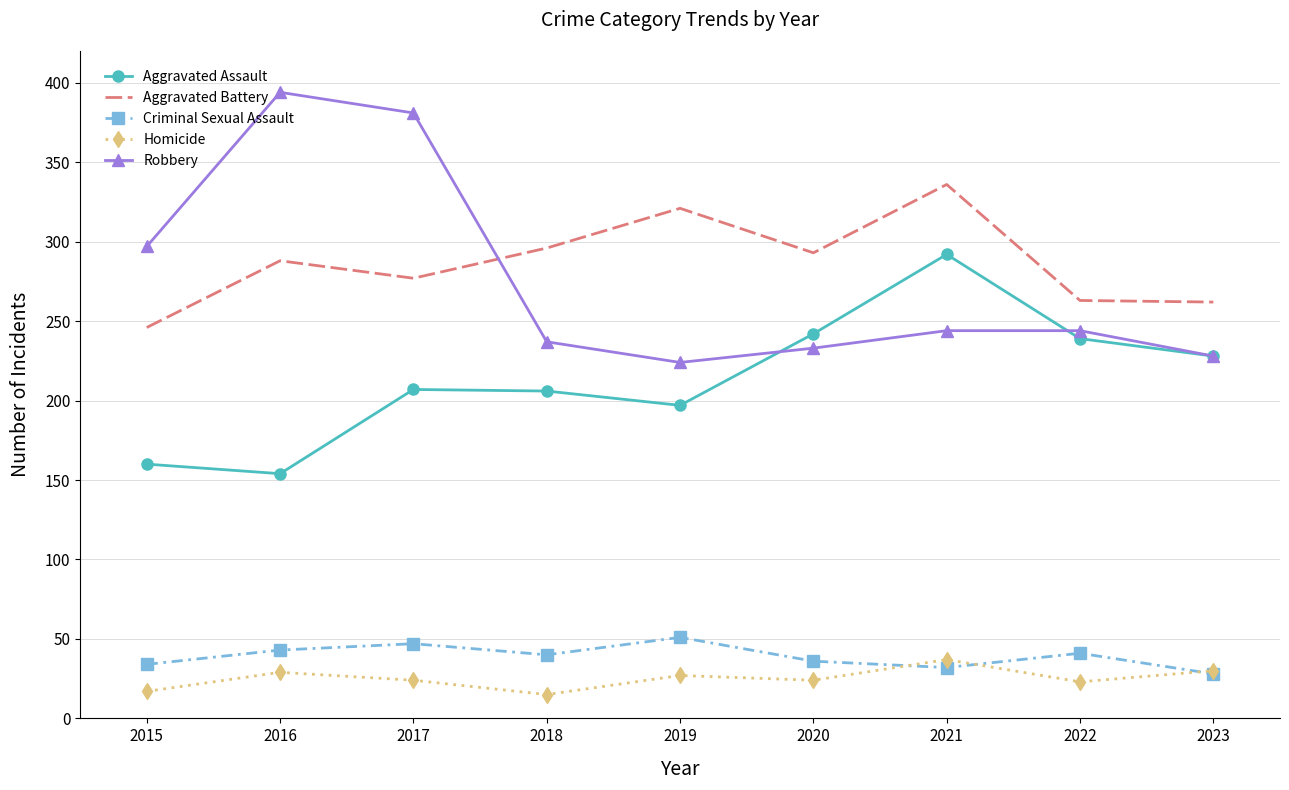

What is the maximum value for Homicide?

37